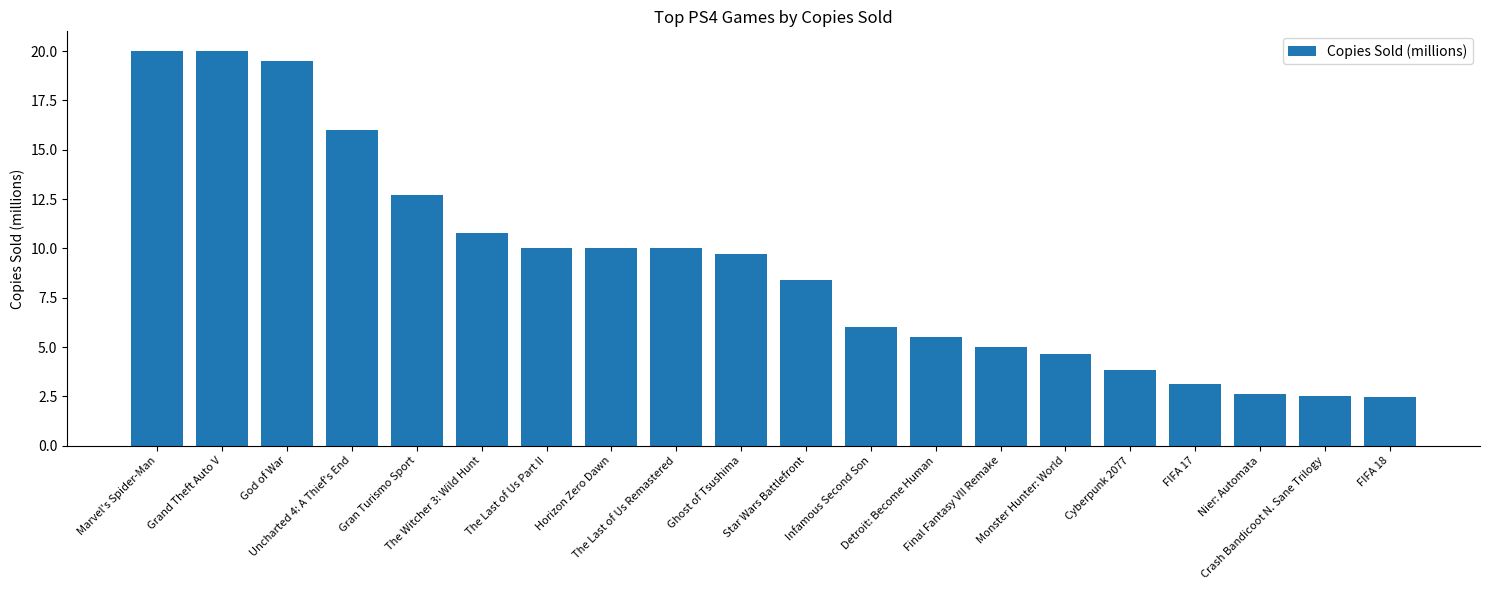

What is the value of the 18th bar from the left?

2.6